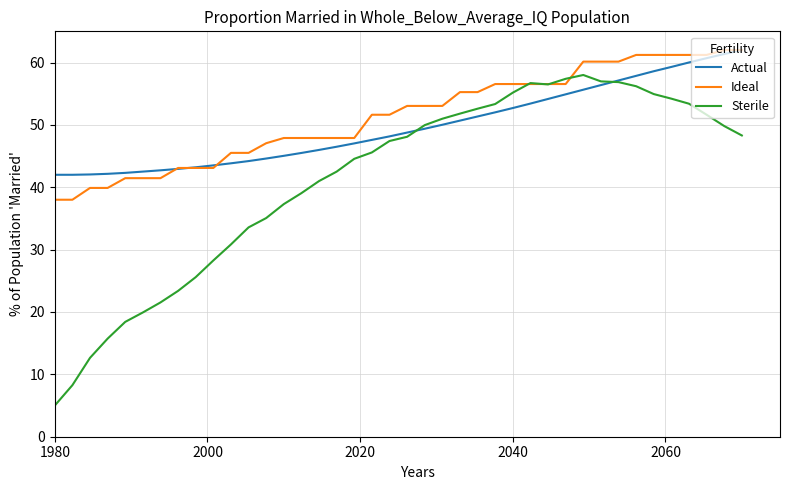

How many distinct data groups are displayed?

3